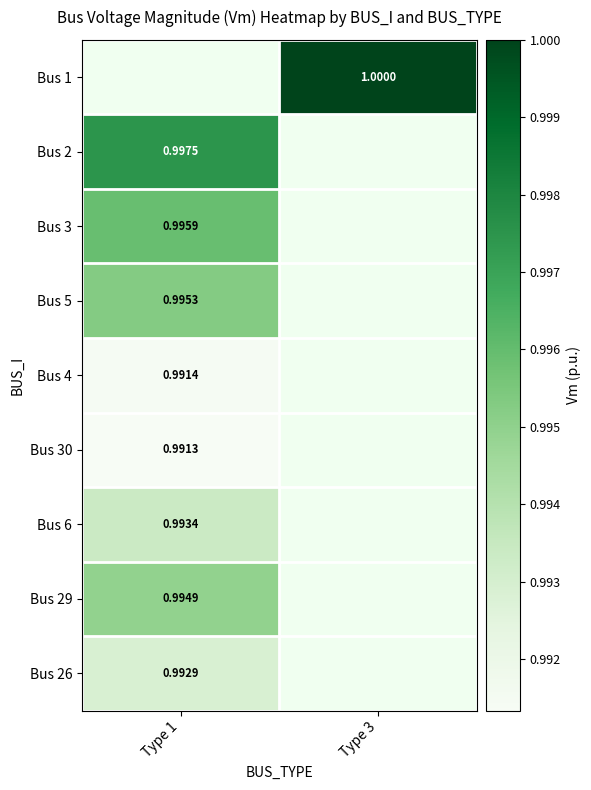

Is the value of Bus 6 at Type 1 greater than the value of Bus 5 at Type 1?

No